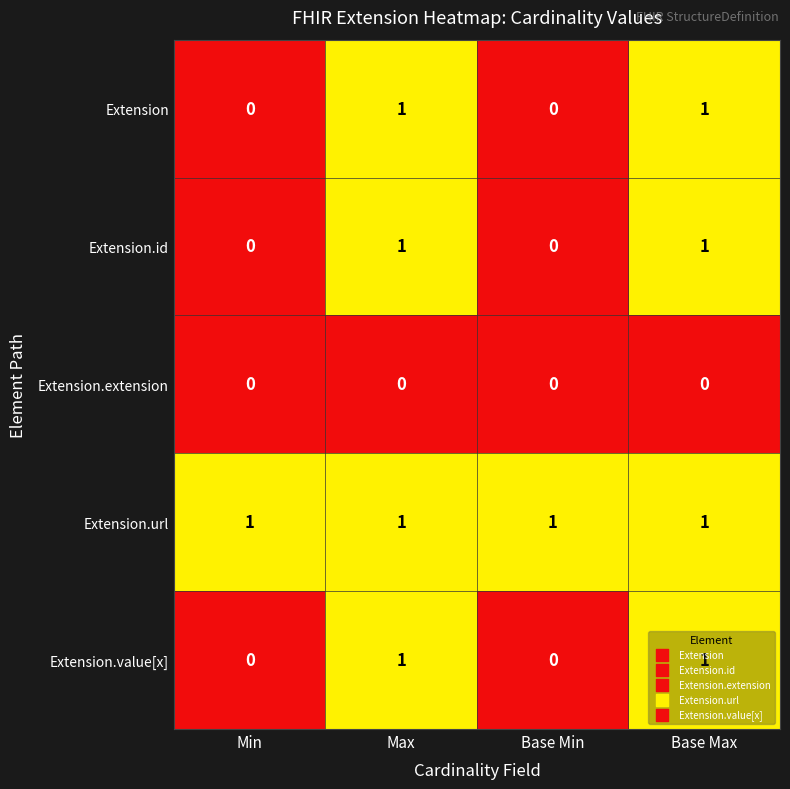

True or false: Extension.id has a value of 1 at Max.

True